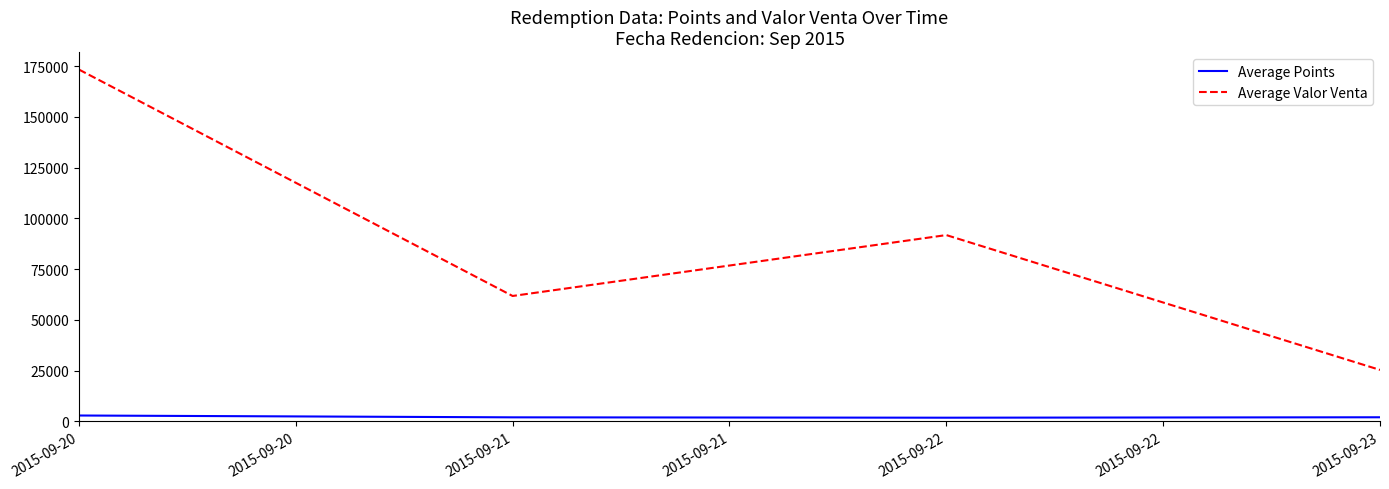

How many lines are shown in the chart?

2